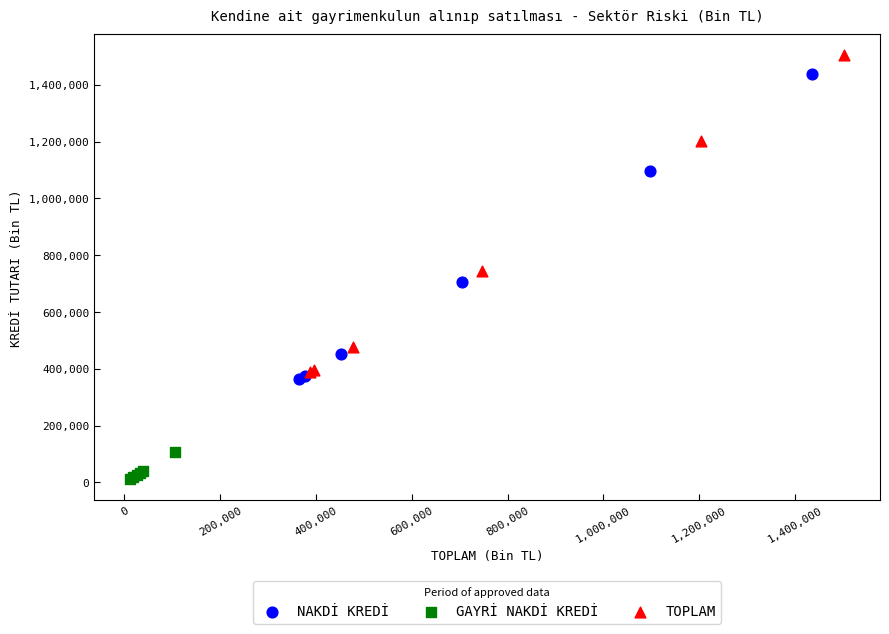

Which series reaches the maximum Y coordinate?

TOPLAM